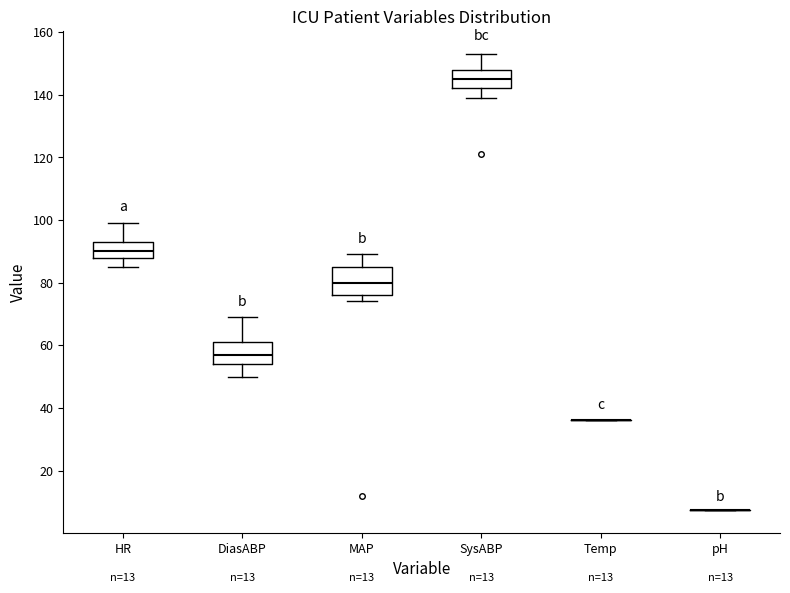

Reading left to right, read every box against the y-axis: the position of its median line, the range the box covers, and the ends of its whiskers. The values are not printed on the chart, so give them approximately, as read against the axis.

HR: median 90, box 88 to 94, whiskers 86 to 100
DiasABP: median 58, box 54 to 62, whiskers 50 to 70
MAP: median 80, box 76 to 86, whiskers 74 to 90
SysABP: median 146, box 142 to 148, whiskers 140 to 154
Temp: box collapsed to a line at 36, whiskers 36 to 36
pH: box collapsed to a line at 8, whiskers 8 to 8